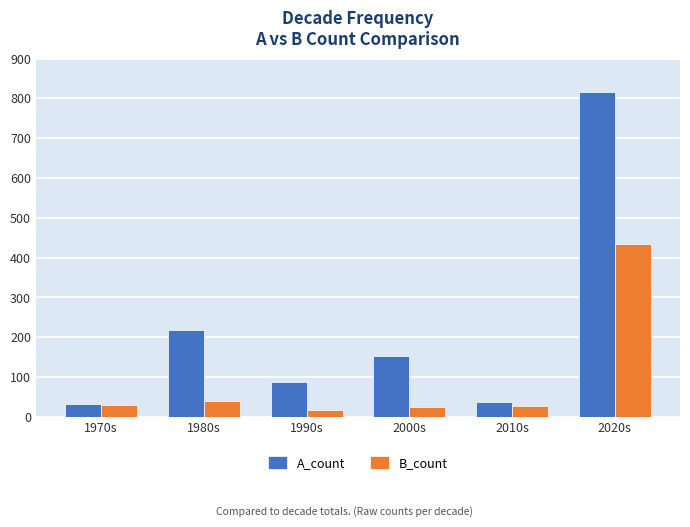

What is the difference between the maximum and minimum values in the B_count series?

415